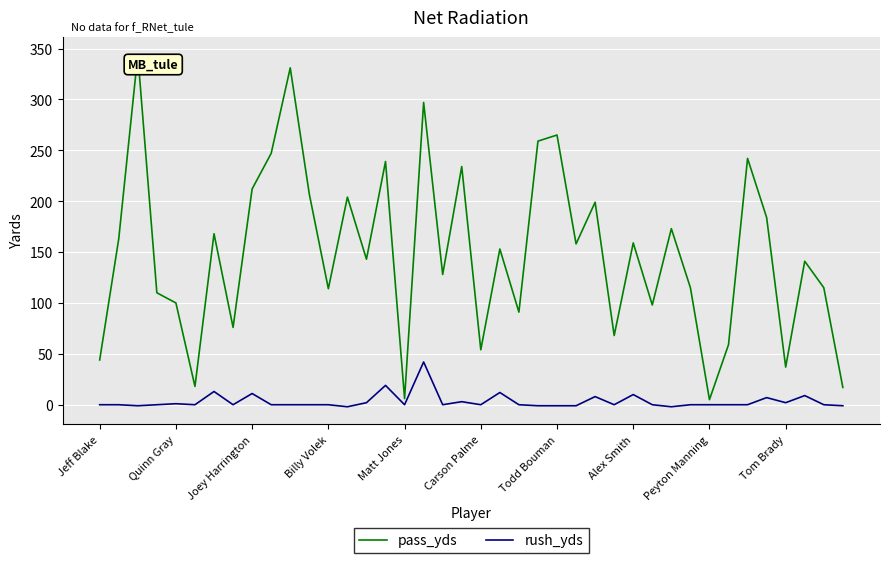

What is the maximum value shown in the chart?

344